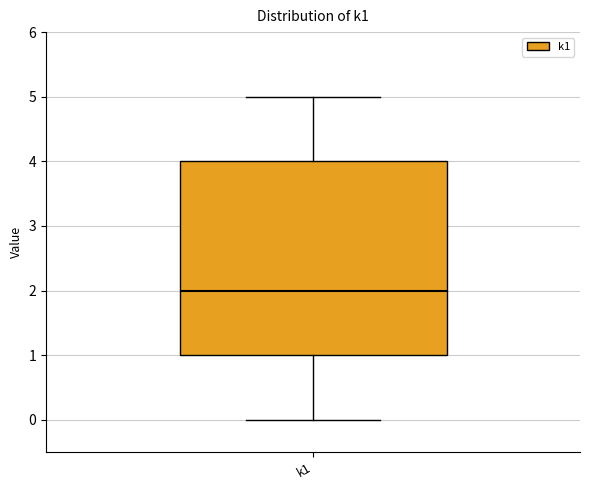

Transcribe this box plot: give where the median line is, the range the box spans, and where the two whiskers end, as read against the y-axis. The values are not printed on the chart, so give them approximately, as read against the axis.

median 2, box 1 to 4, whiskers 0 to 5